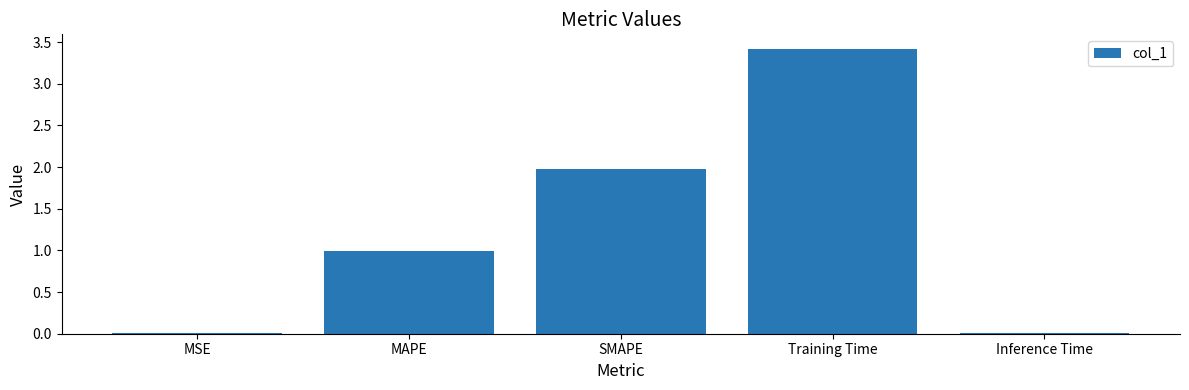

The chart shows a value of 0.0 at MSE. True or false?

True